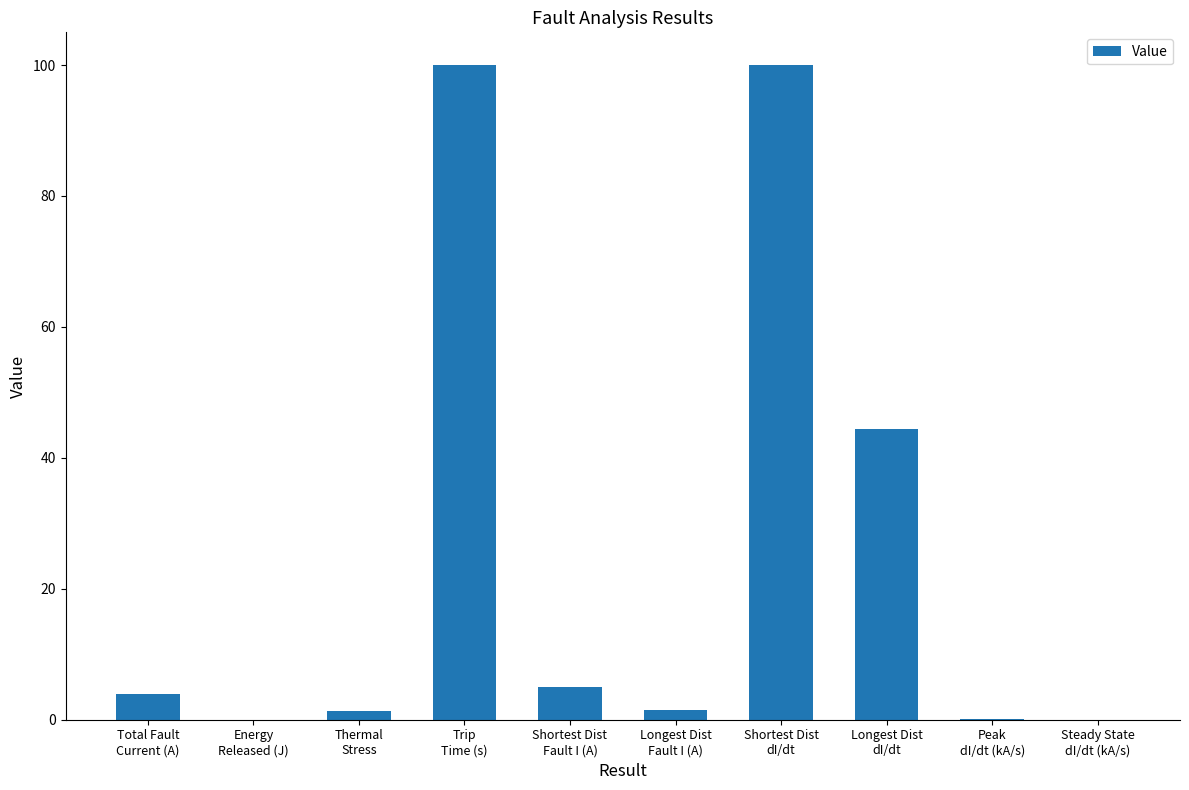

What is the sum of all values?

256.2